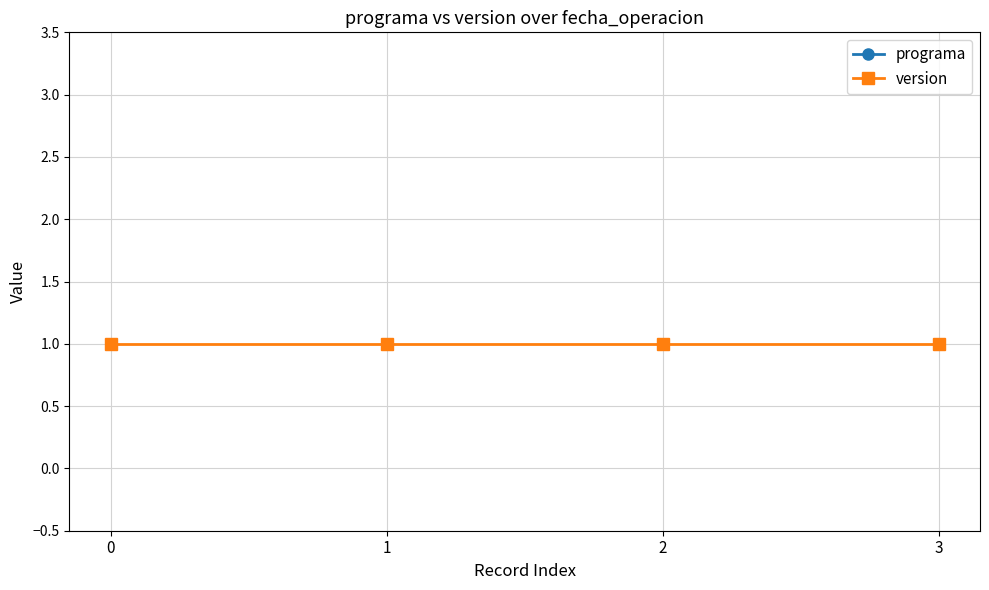

What is the sum of all version values?

4